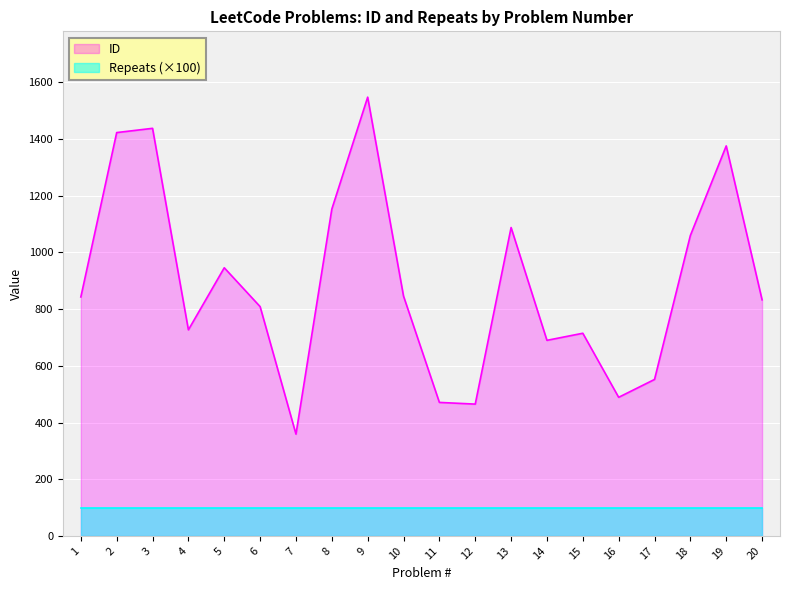

Which category has the lowest value across all series?

7